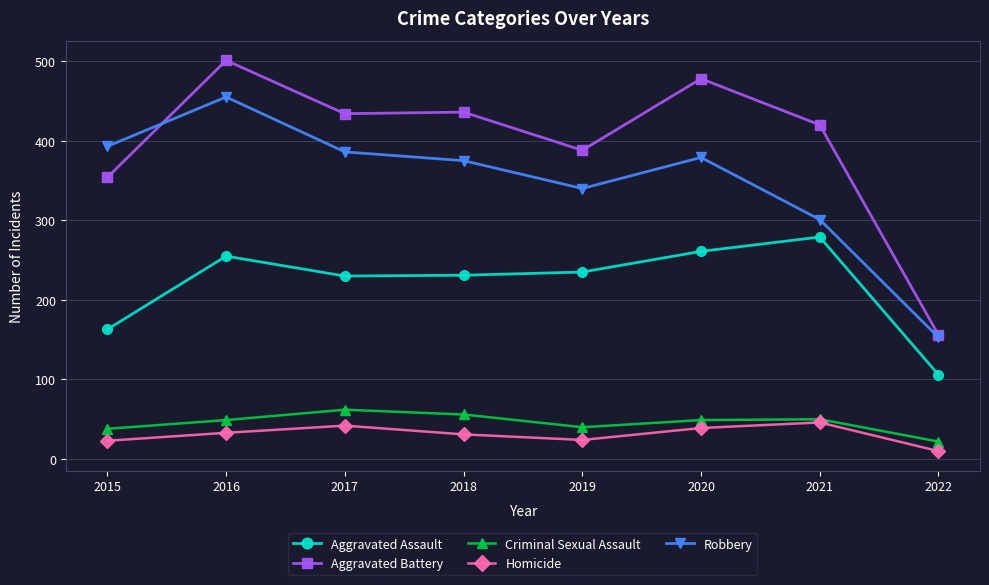

Where is the first local maximum for Aggravated Battery?

2016